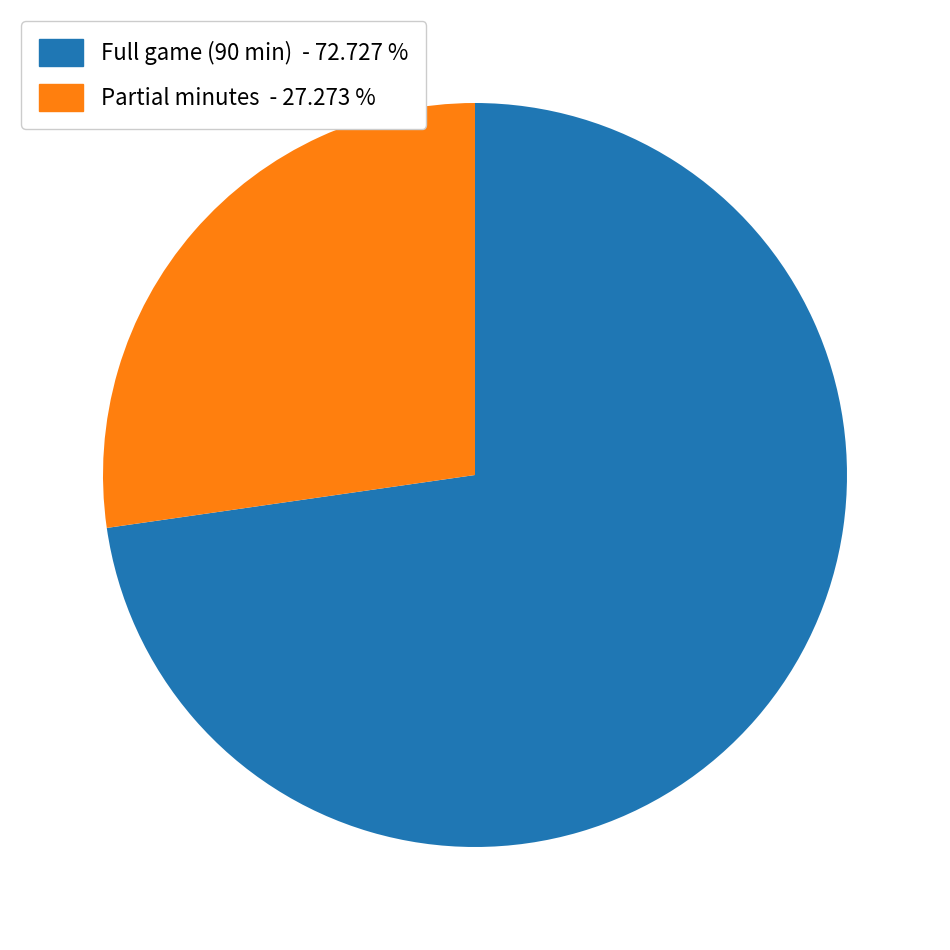

Rank the categories by value from highest to lowest.

Full game (90 min) - 72.727 %, Partial minutes - 27.273 %